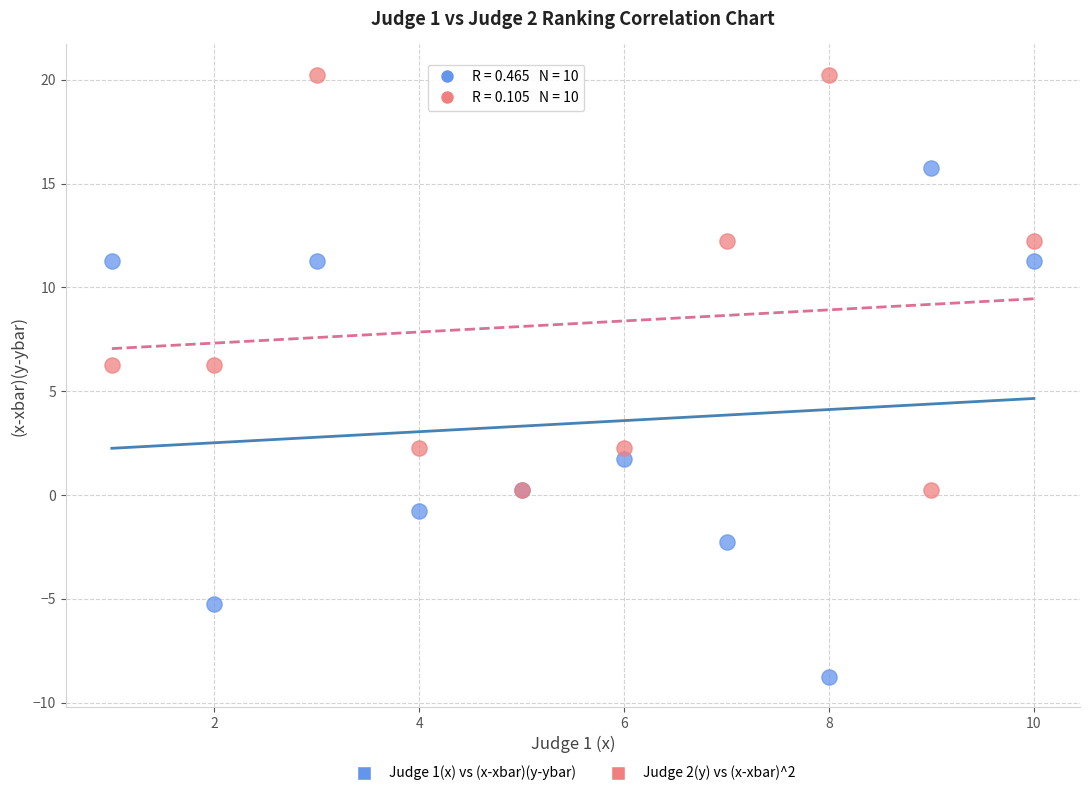

Which series contains the highest Y value?

Judge 2(y) vs (x-xbar)^2